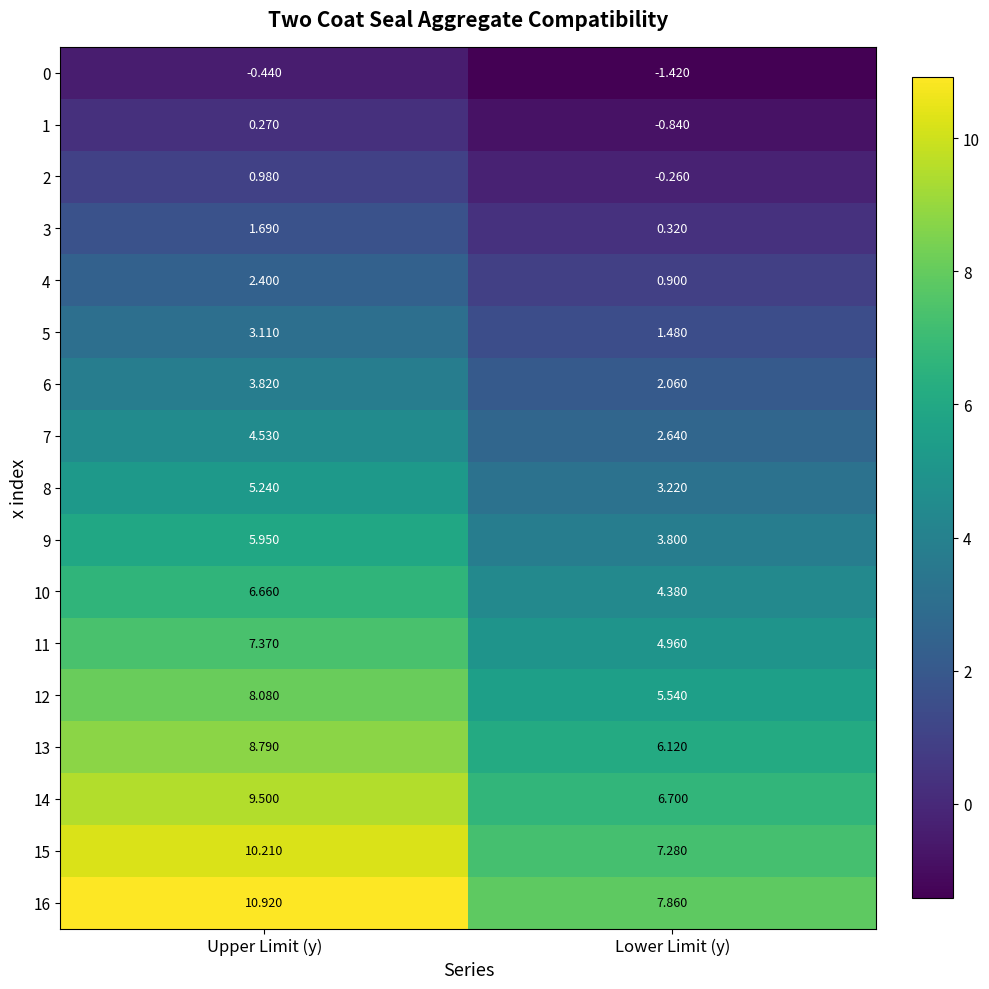

Rank the series by their maximum value, from lowest to highest.

0, 1, 2, 3, 4, 5, 6, 7, 8, 9, 10, 11, 12, 13, 14, 15, 16